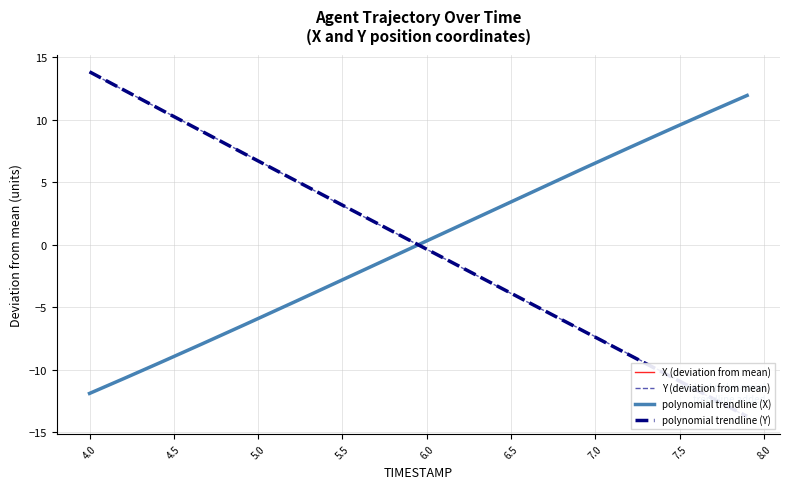

Reading left to right, list all the values displayed in this chart.

X: -11.9	-11.3	-10.7	-10.1	-9.6	-9.0	-8.4	-7.8	-7.2	-6.5	-5.9	-5.3	-4.7	-4.1	-3.4	-2.8	-2.2	-1.6	-0.9	-0.3	0.3	0.9	1.5	2.2	2.8	3.4	4.1	4.7	5.3	5.9	6.5	7.1	7.7	8.4	9.0	9.6	10.2	10.8	11.4	11.9
Y: 13.8	13.1	12.4	11.7	11.0	10.3	9.6	8.9	8.2	7.4	6.7	6.0	5.3	4.6	3.8	3.1	2.4	1.7	1.0	0.3	-0.4	-1.1	-1.8	-2.5	-3.2	-3.9	-4.6	-5.3	-6.0	-6.7	-7.4	-8.1	-8.8	-9.5	-10.2	-10.9	-11.7	-12.4	-13.1	-13.8